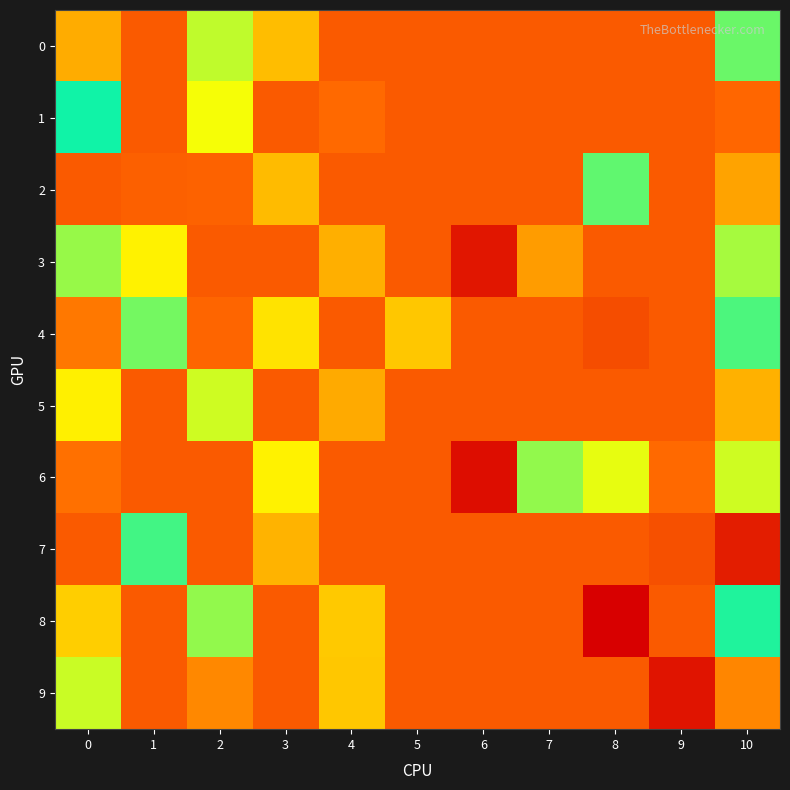

Reading left to right, what are all the values shown in this chart?

0: 0=0.0	1=0.0	2=0.1	3=0.0	4=0.0	5=0.0	6=0.0	7=0.0	8=0.0	9=0.0	10=0.1
1: 0=0.1	1=0.0	2=0.1	3=0.0	4=0.0	5=0.0	6=0.0	7=0.0	8=0.0	9=0.0	10=0.2
2: 0=0.0	1=0.0	2=0.0	3=0.0	4=0.0	5=0.0	6=0.0	7=0.0	8=0.1	9=0.0	10=0.0
3: 0=0.1	1=0.1	2=0.0	3=0.0	4=0.0	5=0.0	6=-0.1	7=0.0	8=0.0	9=0.0	10=0.1
4: 0=0.2	1=0.1	2=0.0	3=0.1	4=0.0	5=0.0	6=0.0	7=0.0	8=-0.0	9=0.0	10=0.1
5: 0=0.1	1=0.0	2=0.1	3=0.0	4=0.0	5=0.0	6=0.0	7=0.0	8=0.0	9=0.0	10=0.0
6: 0=0.0	1=0.0	2=0.0	3=0.1	4=0.0	5=0.0	6=-0.1	7=0.1	8=0.1	9=0.0	10=0.1
7: 0=0.0	1=0.1	2=0.0	3=0.0	4=0.0	5=0.0	6=0.0	7=0.0	8=0.0	9=-0.0	10=-0.0
8: 0=0.1	1=0.0	2=0.1	3=0.0	4=0.1	5=0.0	6=0.0	7=0.0	8=-0.1	9=0.0	10=0.1
9: 0=0.1	1=0.0	2=0.0	3=0.0	4=0.1	5=0.0	6=0.0	7=0.0	8=0.0	9=-0.1	10=0.0